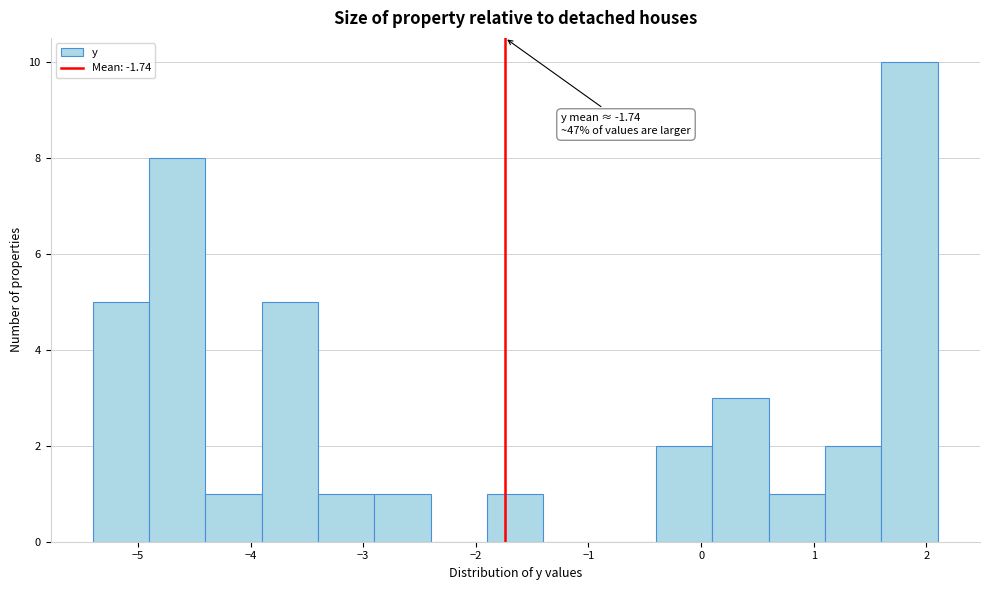

Which range on the x-axis has the tallest bar?

1.6 to 2.1